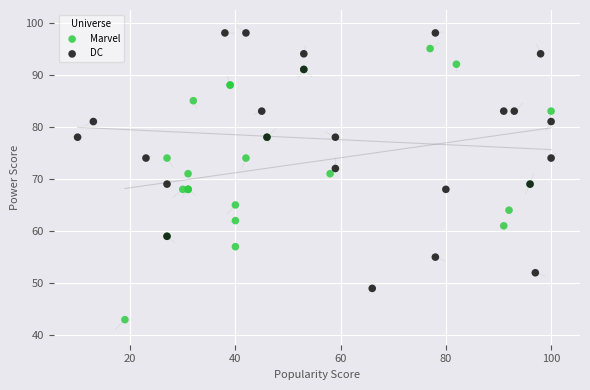

Which series contains the highest Y value?

DC